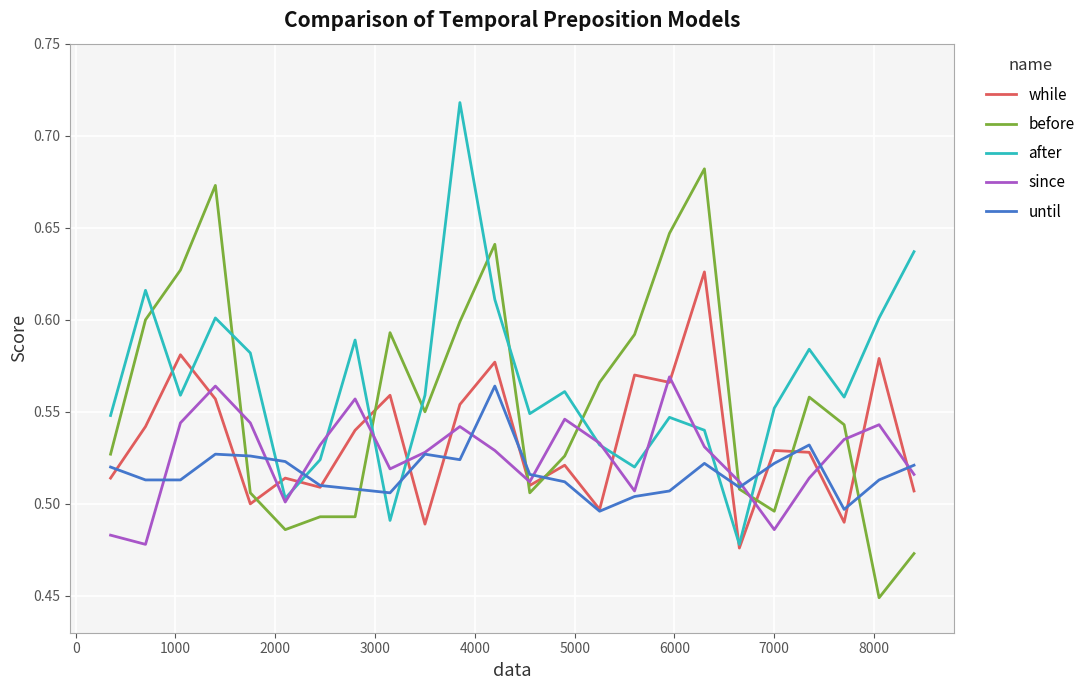

List the series in order of their overall mean, lowest first.

until, since, while, before, after